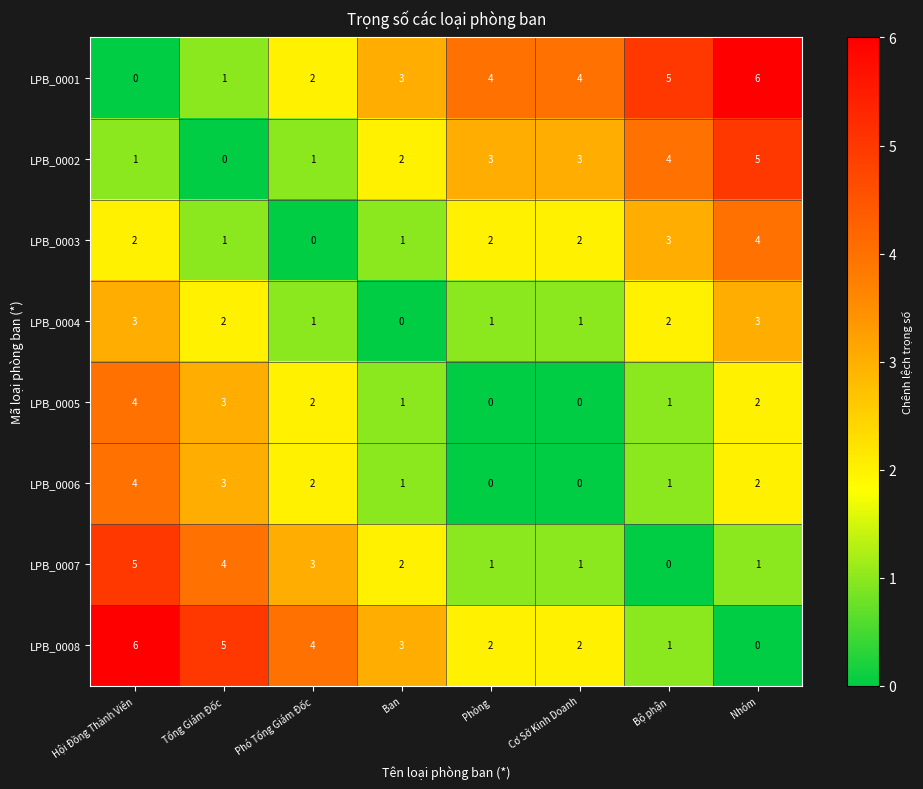

What is the sum of all LPB_0007 values?

17